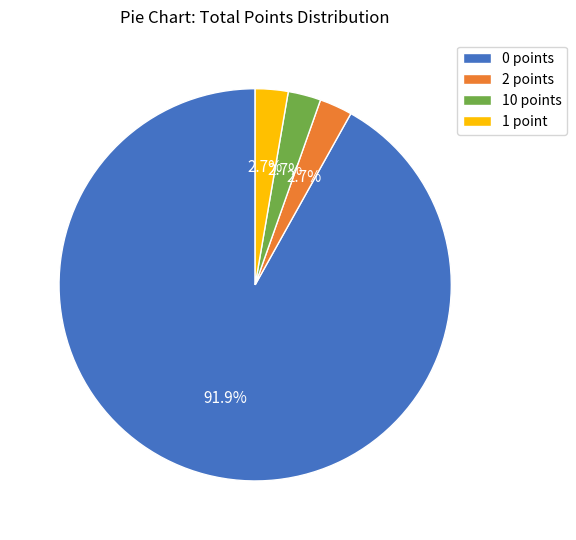

Approximately how many times larger is the value at 2 points compared to 10 points?

1.0